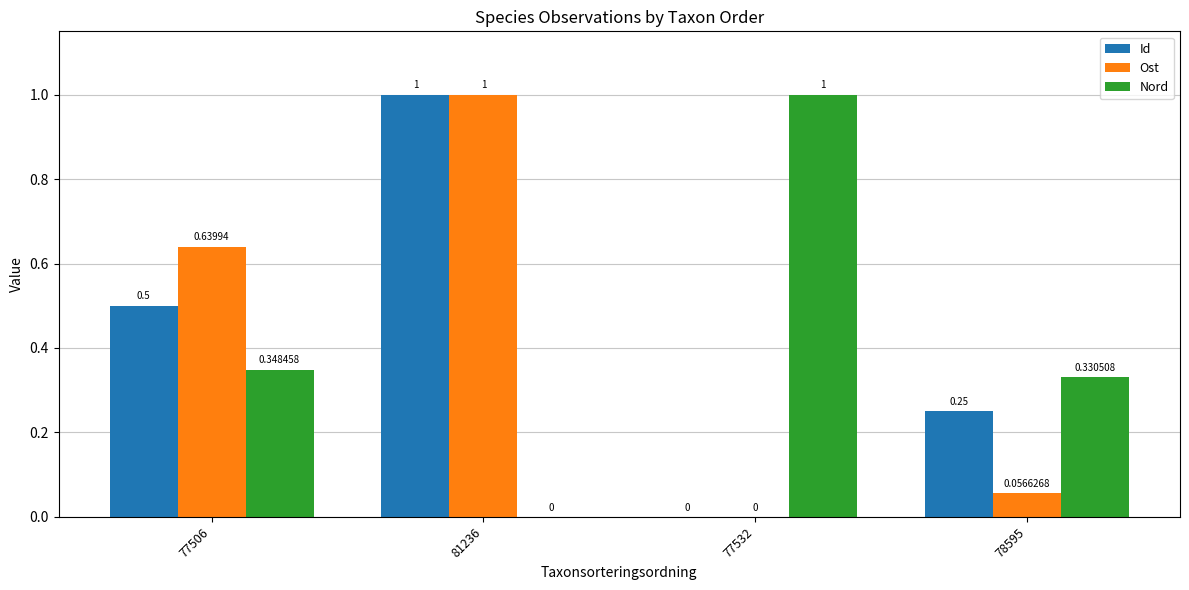

At which category is the sum across all series the highest?

81236